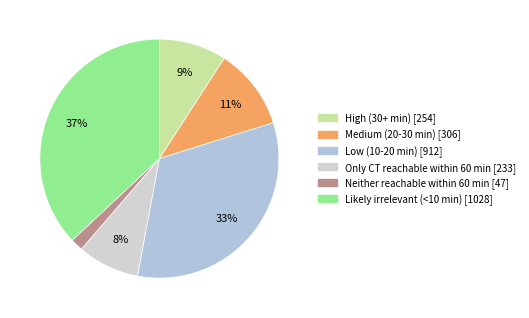

To the nearest percent, what percentage of the pie is Low (10-20 min)?

33%